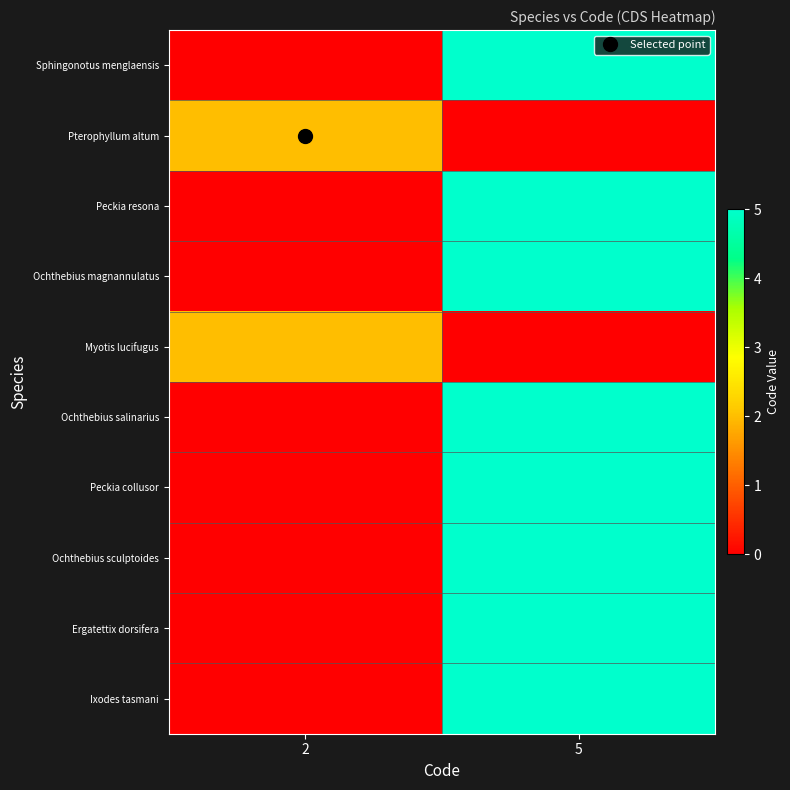

Which series has the widest spread of values?

Sphingonotus menglaensis